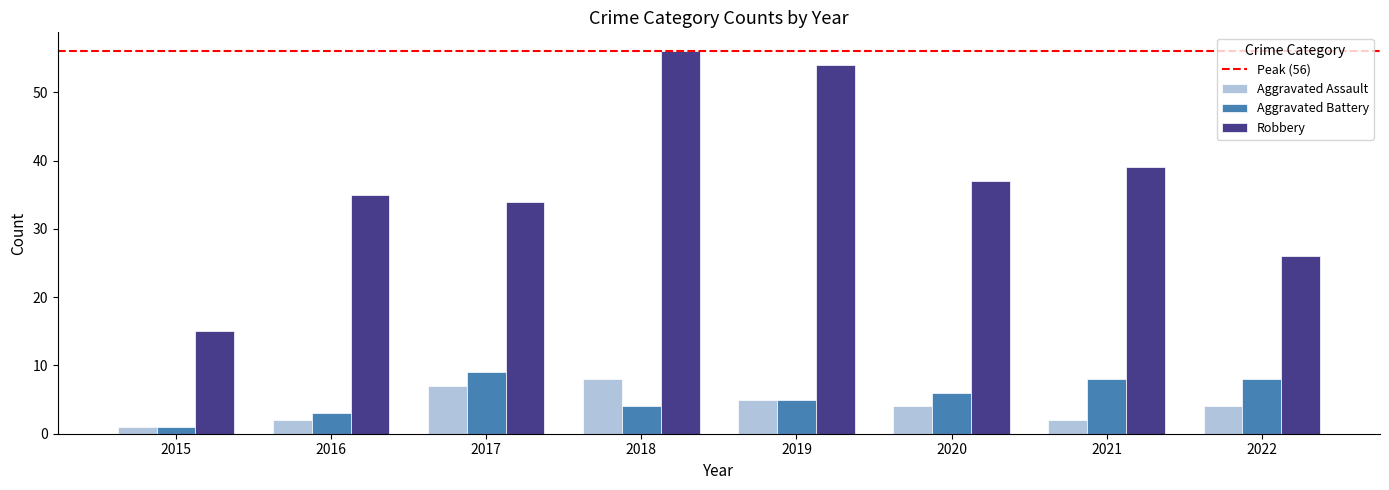

What is the difference between the Aggravated Assault values at 2016 and 2018?

6